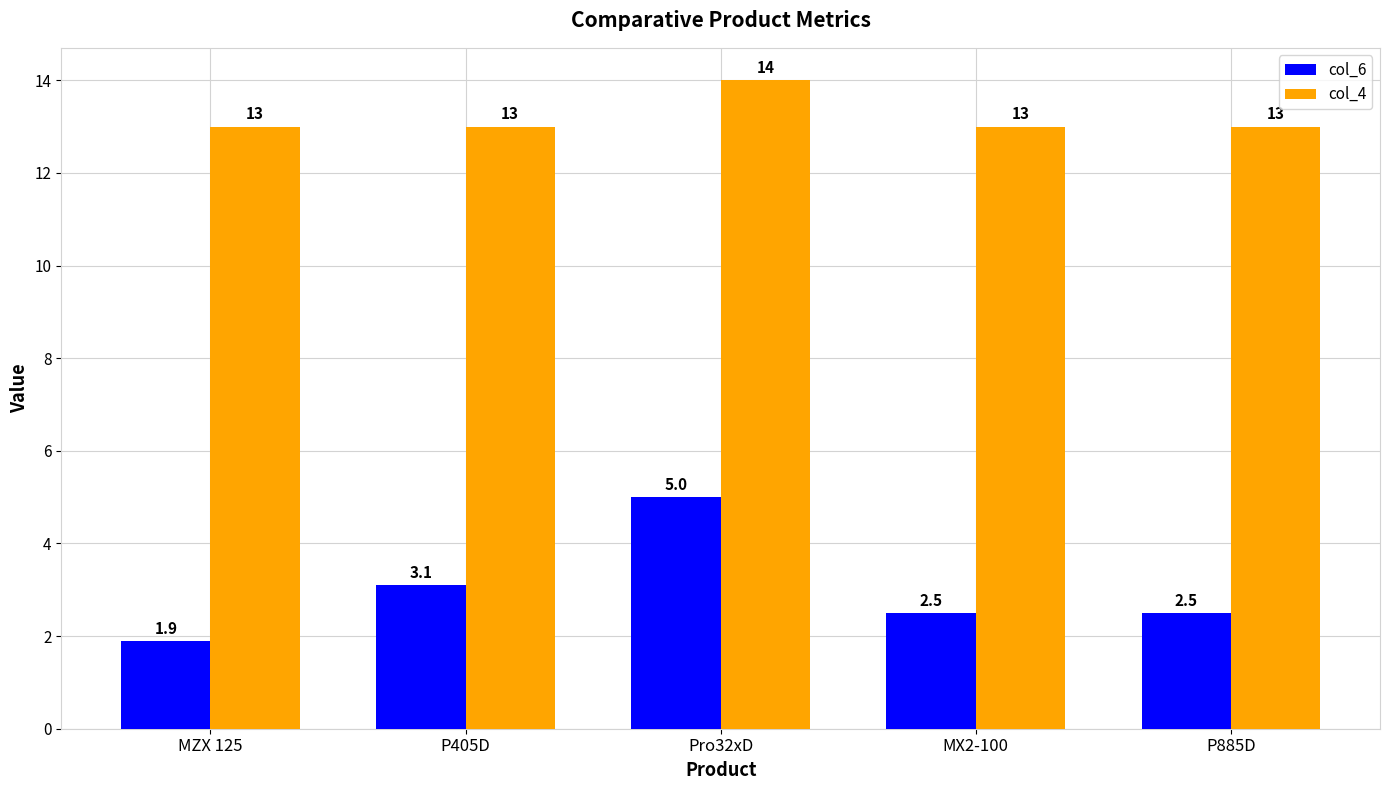

What is the average value of the col_6 series?

3.0